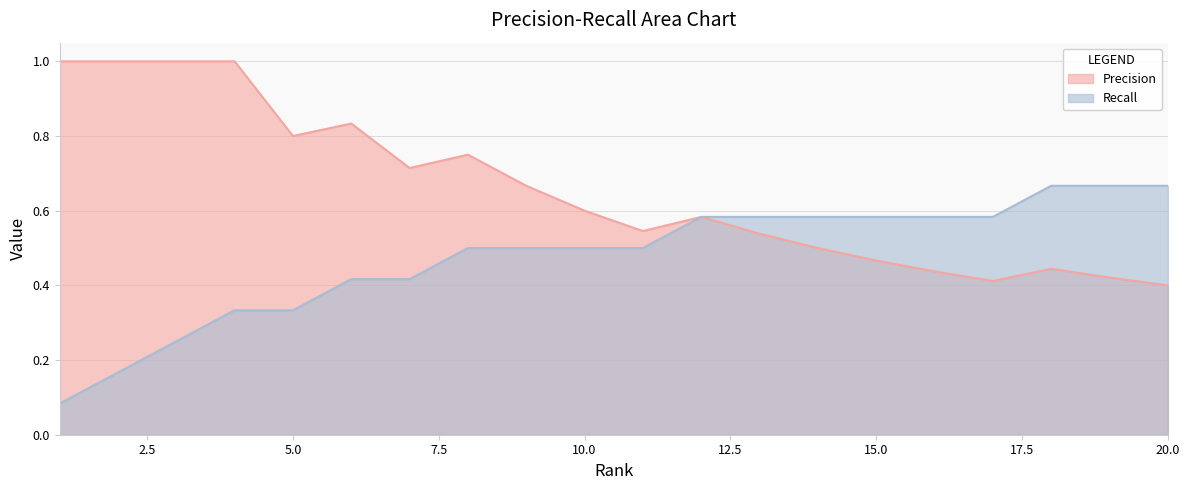

What is the total value across all series at 3?

1.2